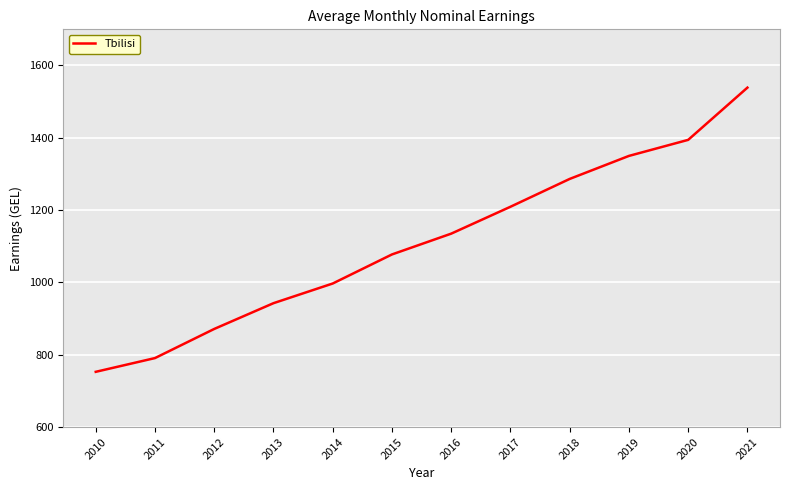

Rank the categories by value from highest to lowest.

2021, 2020, 2019, 2018, 2017, 2016, 2015, 2014, 2013, 2012, 2011, 2010